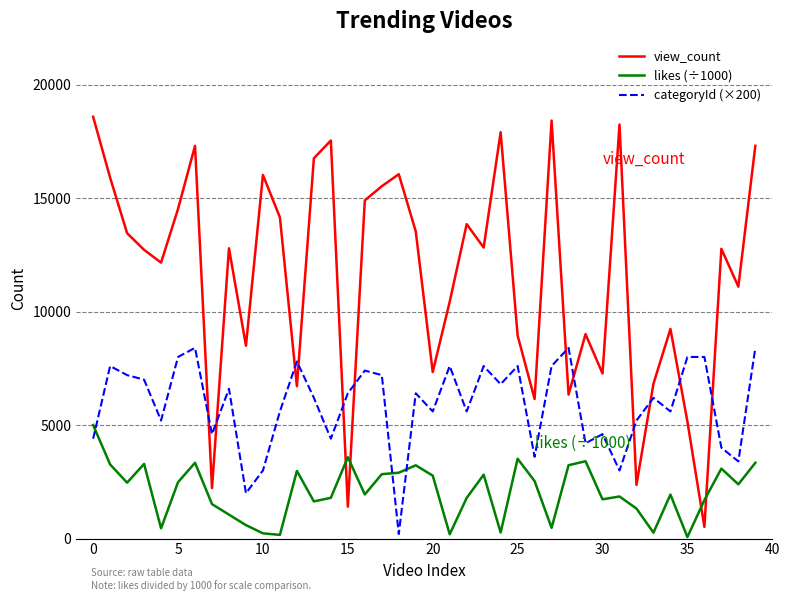

What are all the series names shown in the legend?

view_count, likes (÷1000), categoryId (×200)